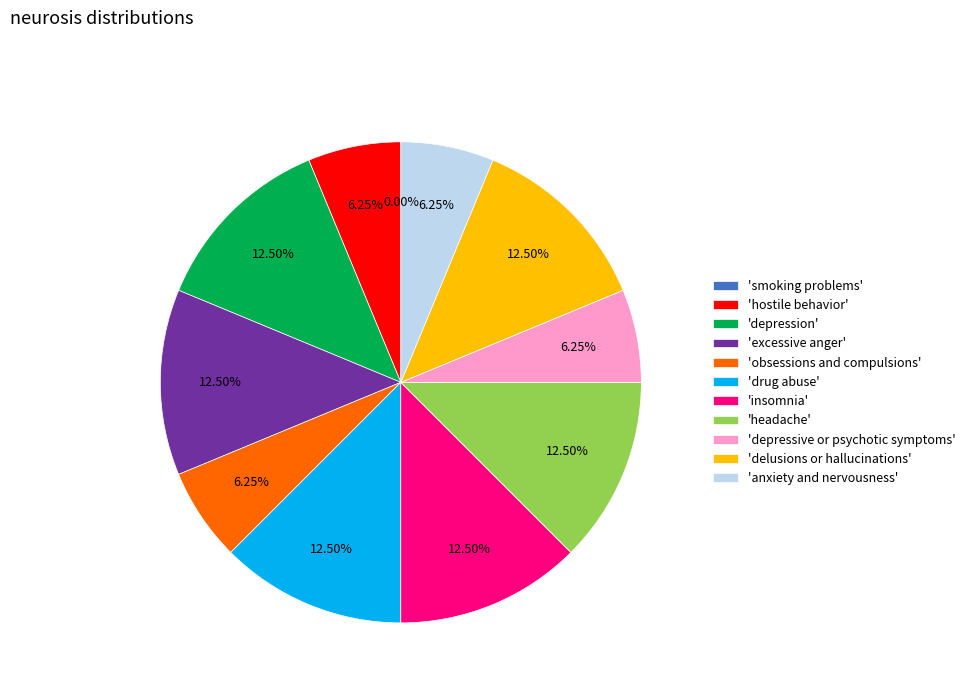

To the nearest percent, what is the difference between the largest and smallest slice percentages?

12%